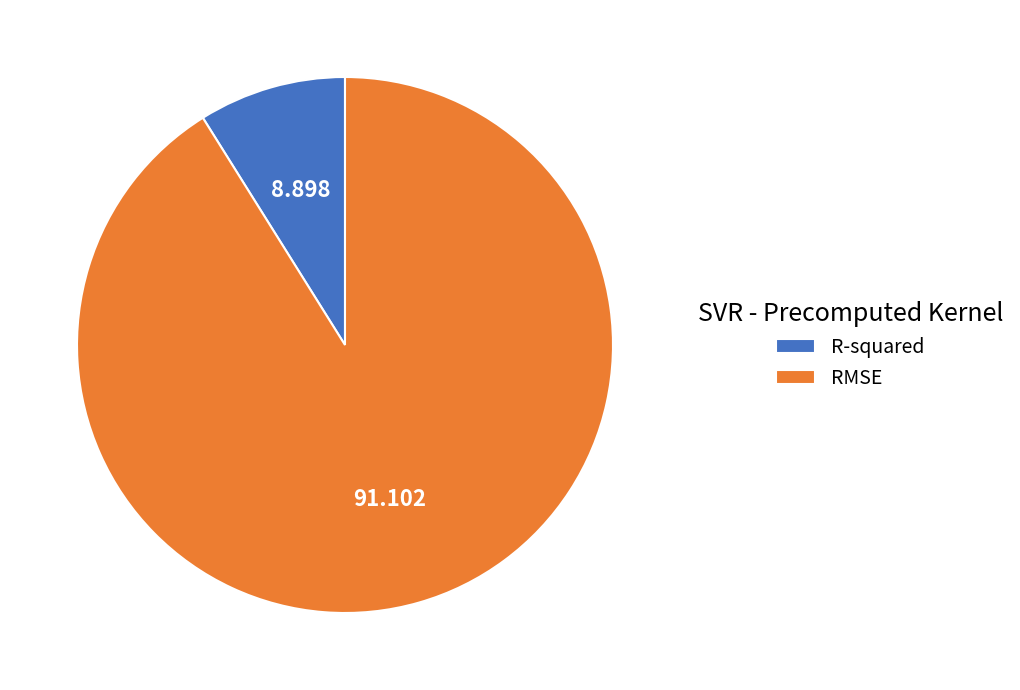

How many segments does this pie chart have?

2